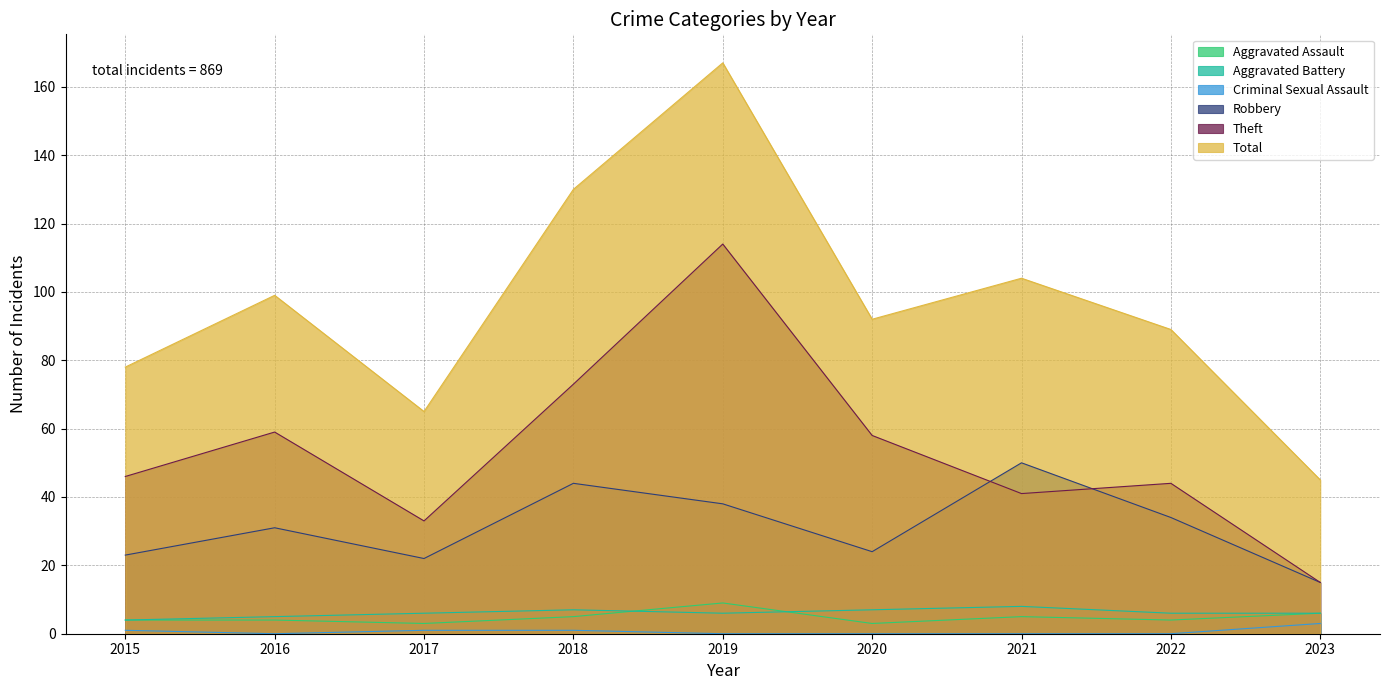

At which category is the sum across all series the highest?

2019